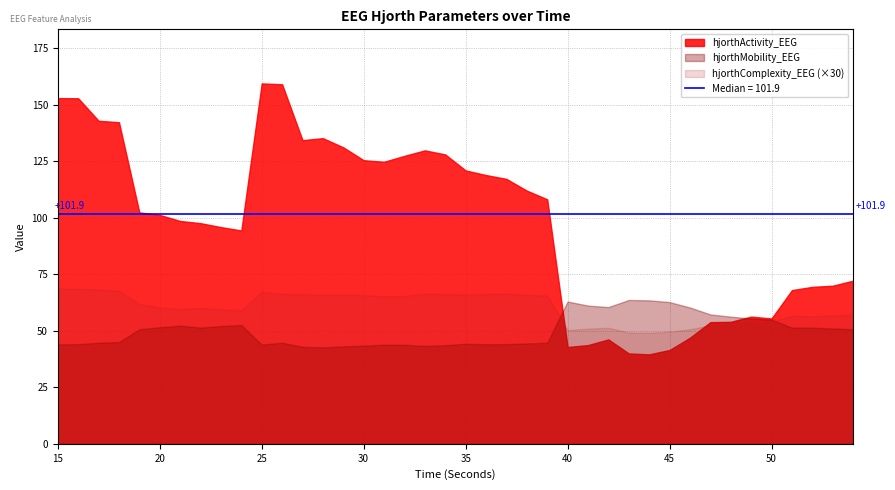

Is it true that hjorthActivity_EEG equals 125.5 at 30?

True